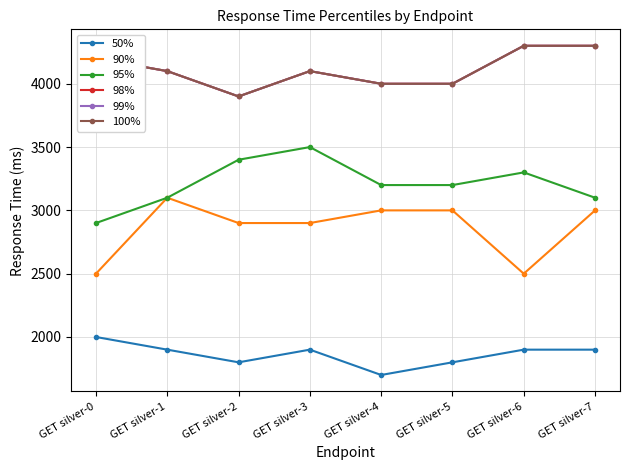

Is this an area chart (filled region under the line)?

No